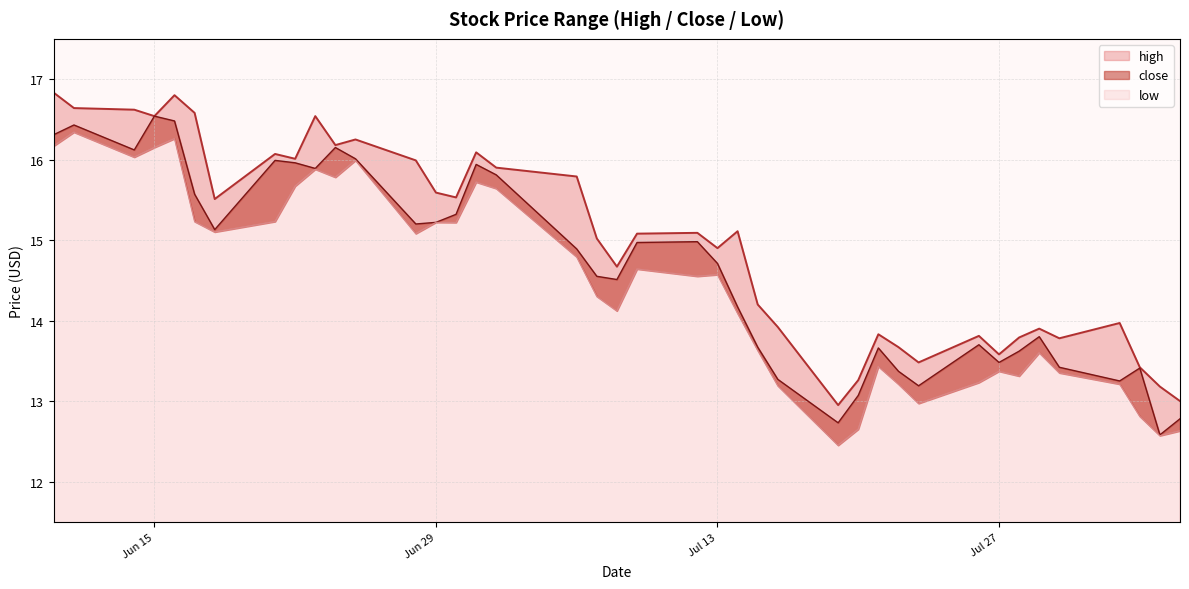

What is the minimum value for low?

12.4